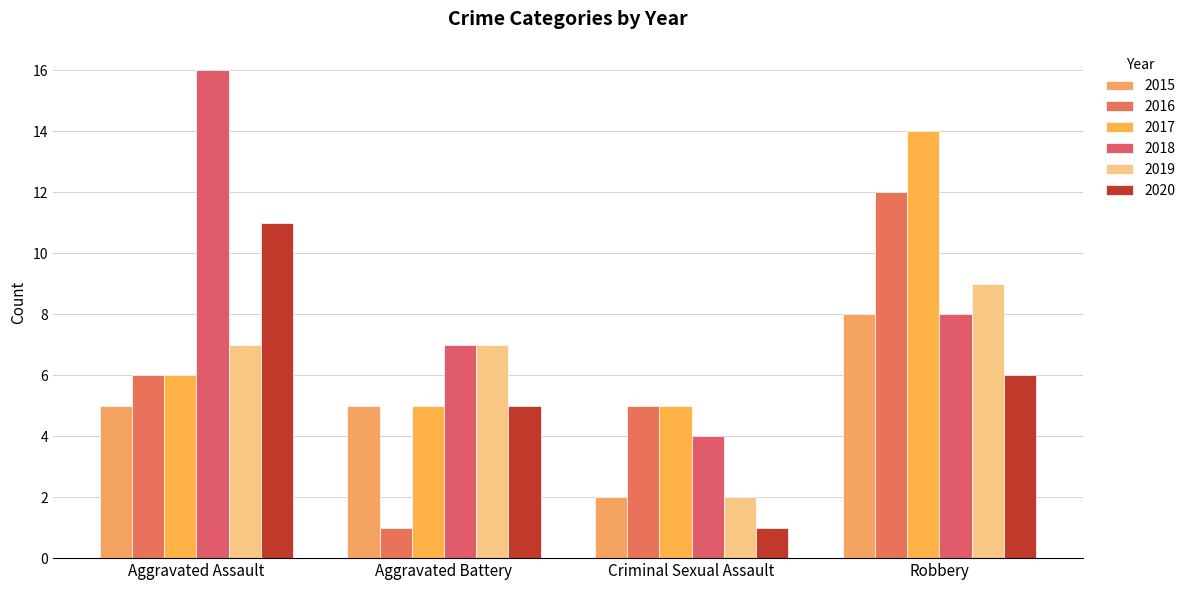

How many bars are there in total?

24